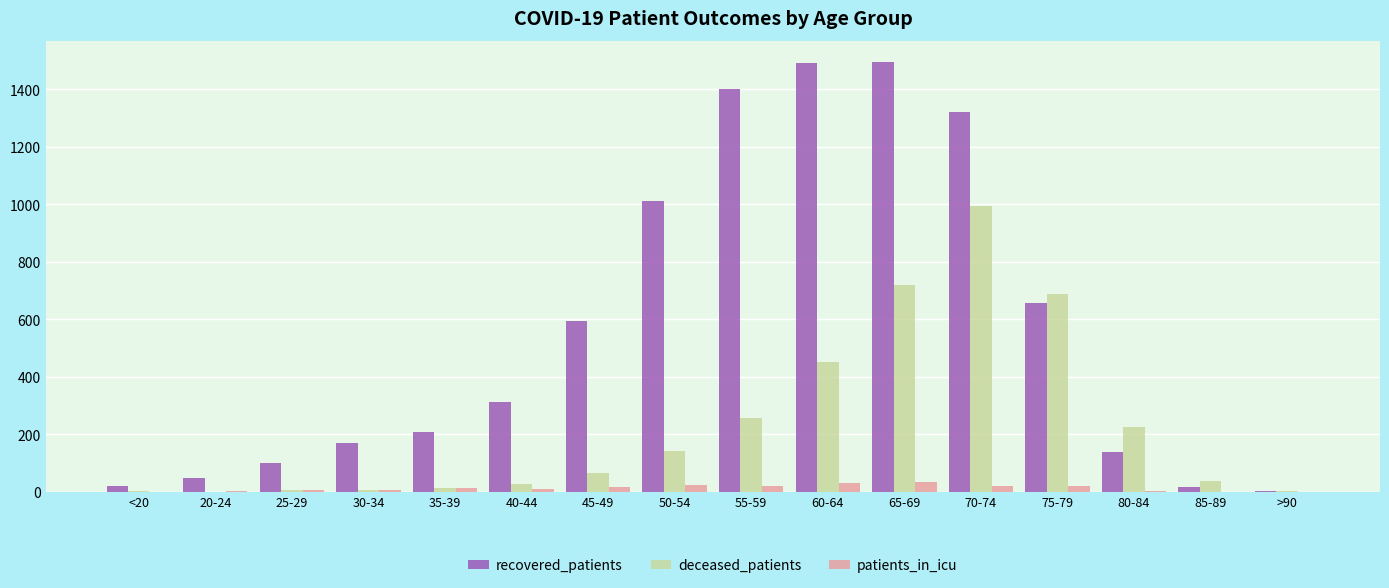

What is the greatest value displayed?

1494